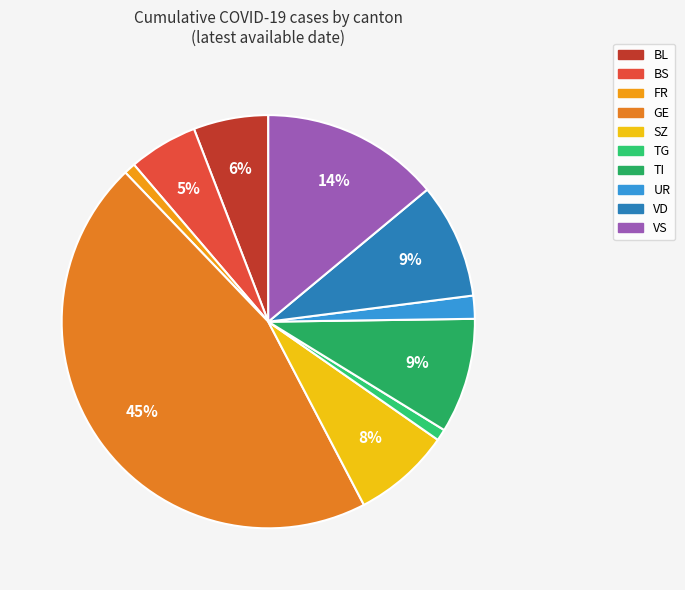

How many slices are in this pie chart?

10